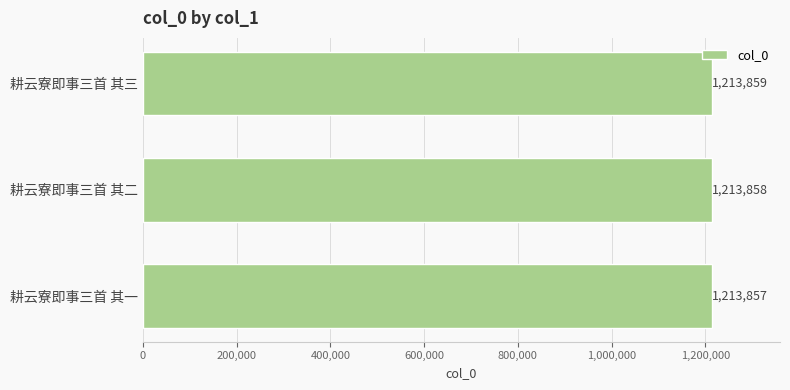

The chart shows a value of 2074033 at 耕云寮即事三首 其三. True or false?

False